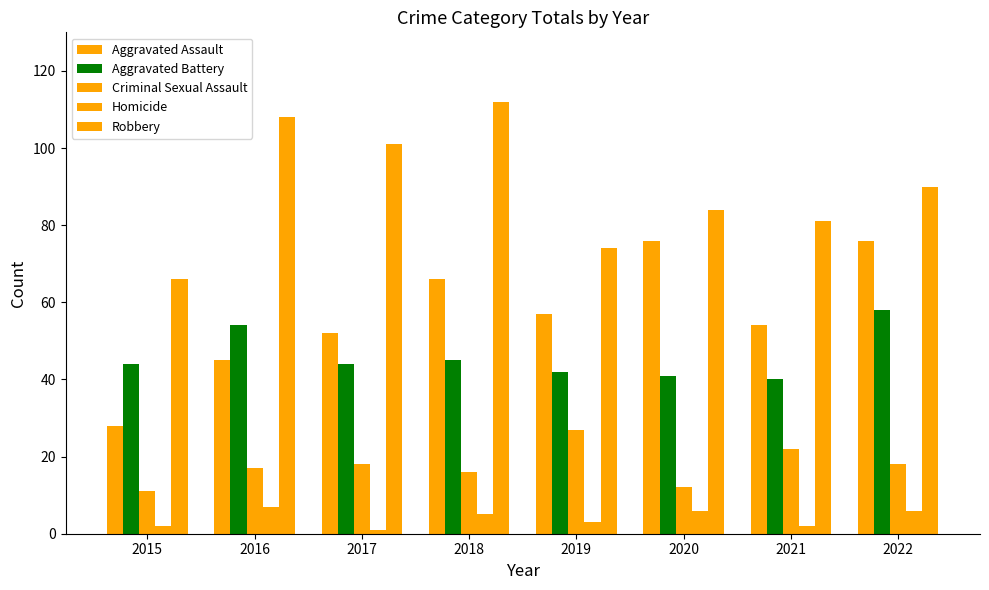

At which category does the chart reach its minimum across all series?

2017